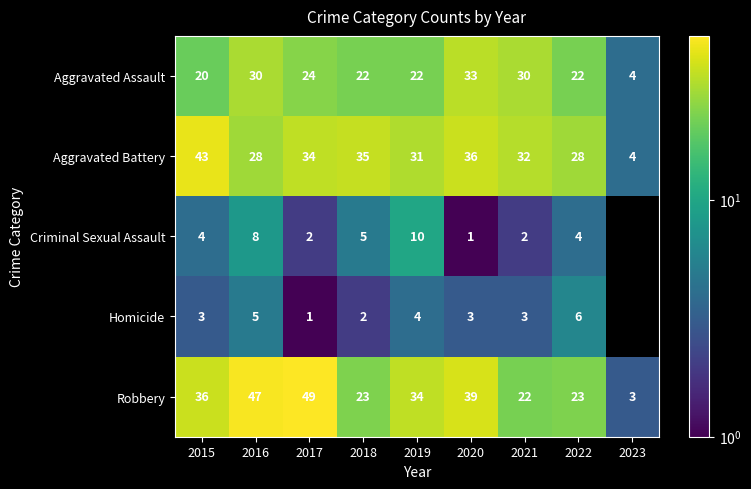

Which has a higher value, 2020 or 2018?

2020